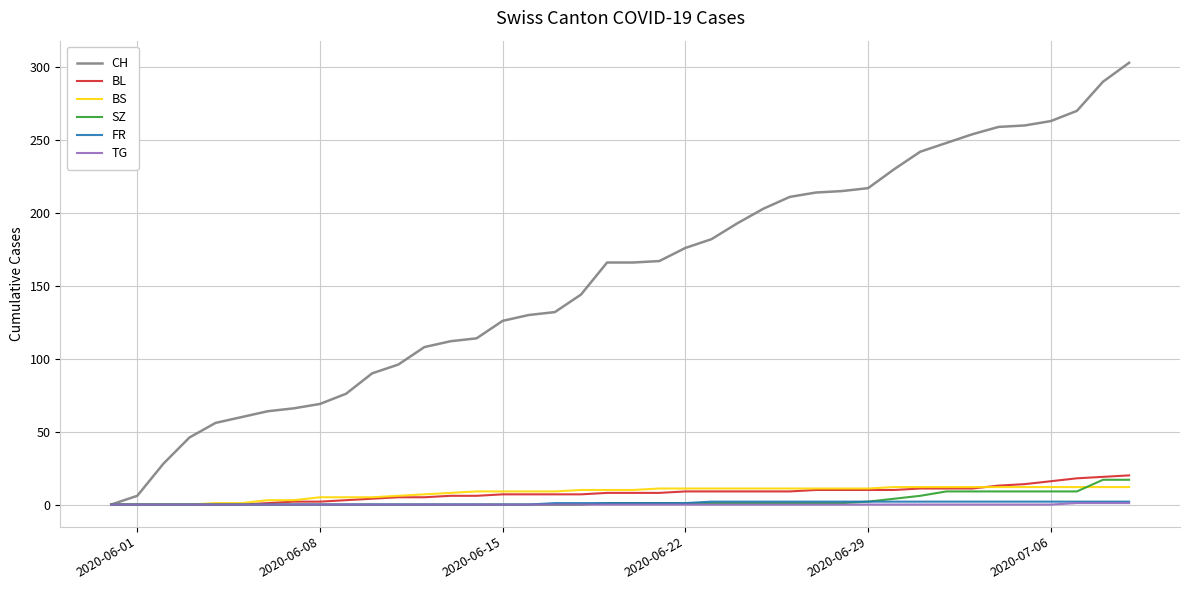

What is the maximum value for BS?

12